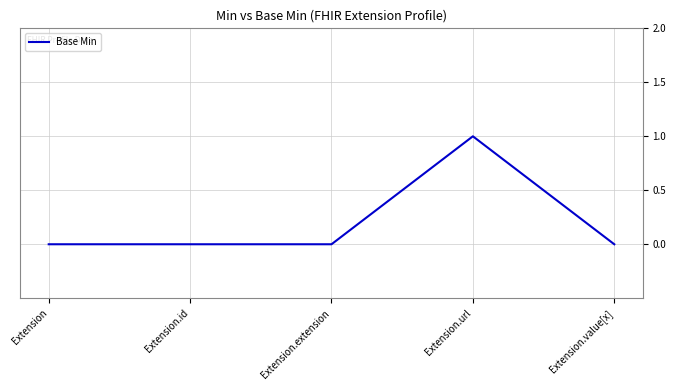

The value at Extension is 0. True or false?

True